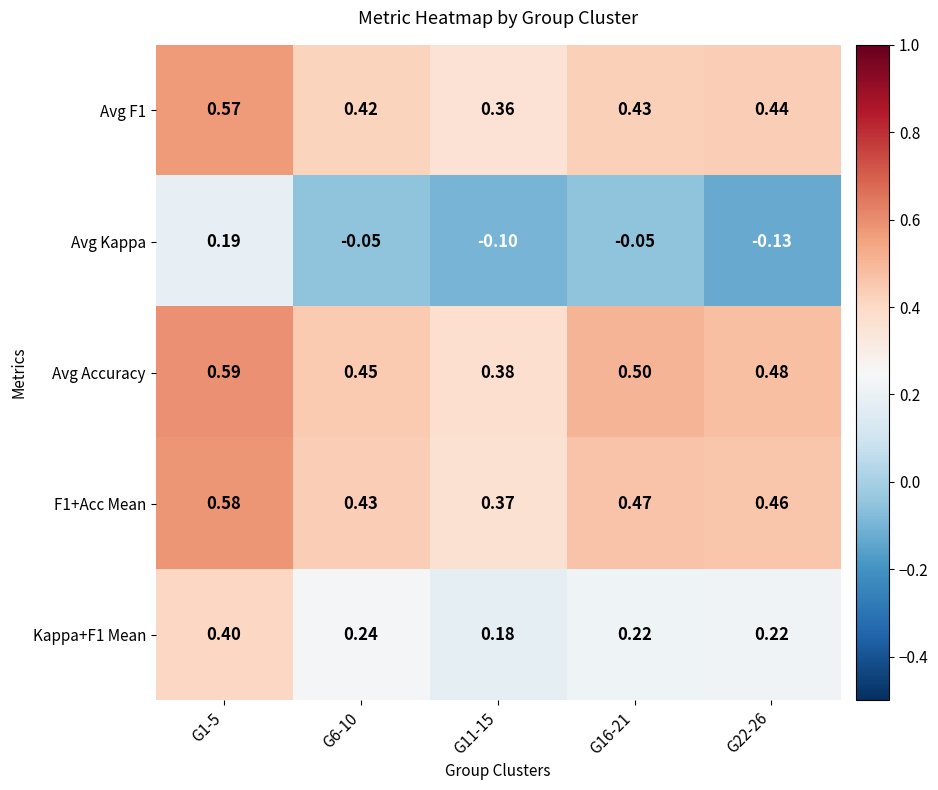

Which series has the largest total across all categories?

Avg Accuracy